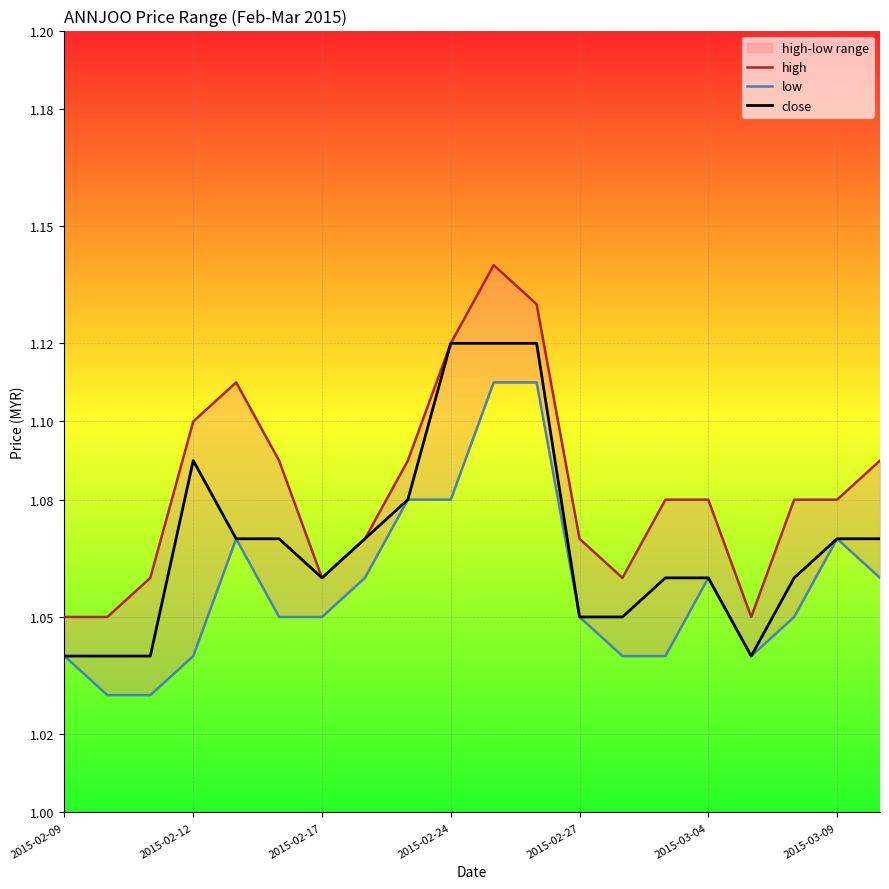

Where is close nearest to the value 1?

2015-02-09